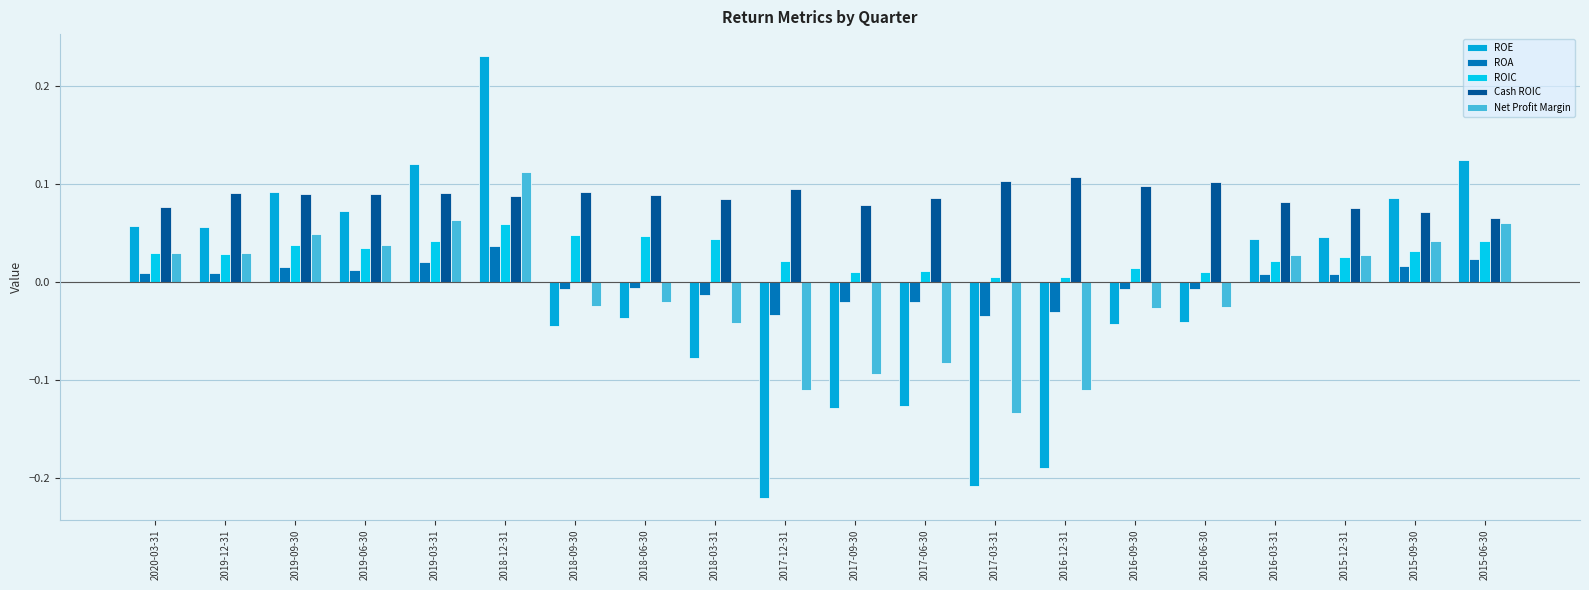

List the series in order of their peak value, highest first.

ROE, Net Profit Margin, Cash ROIC, ROIC, ROA